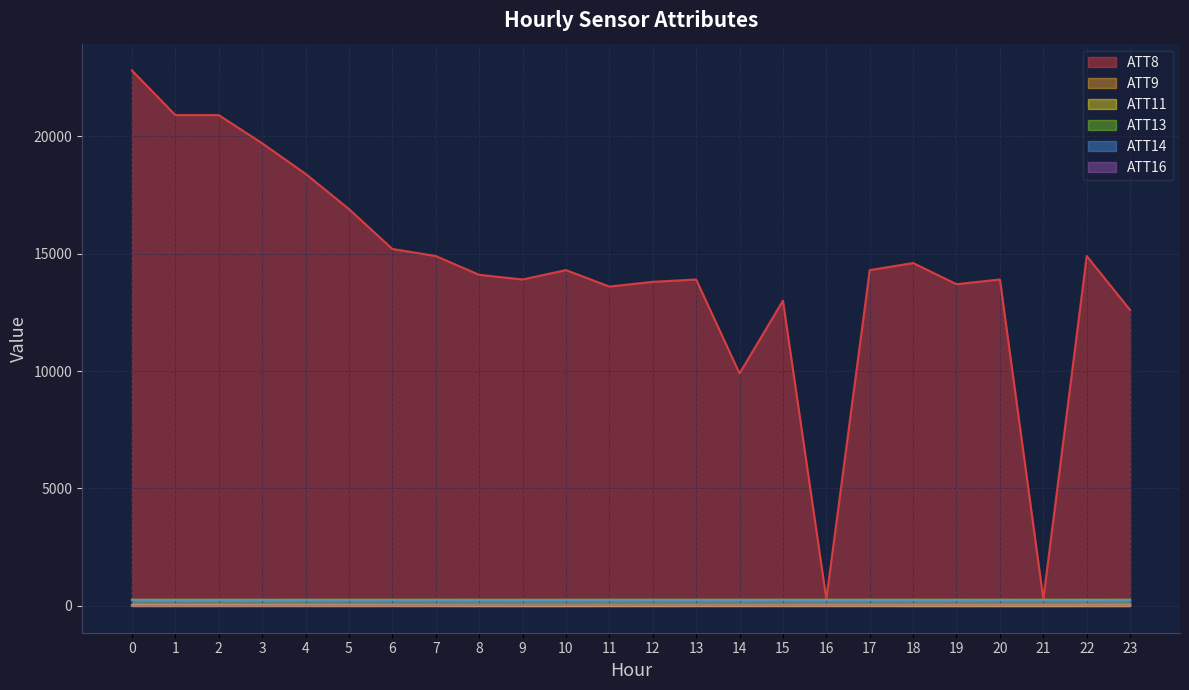

How many data points in ATT11 are above 4?

12